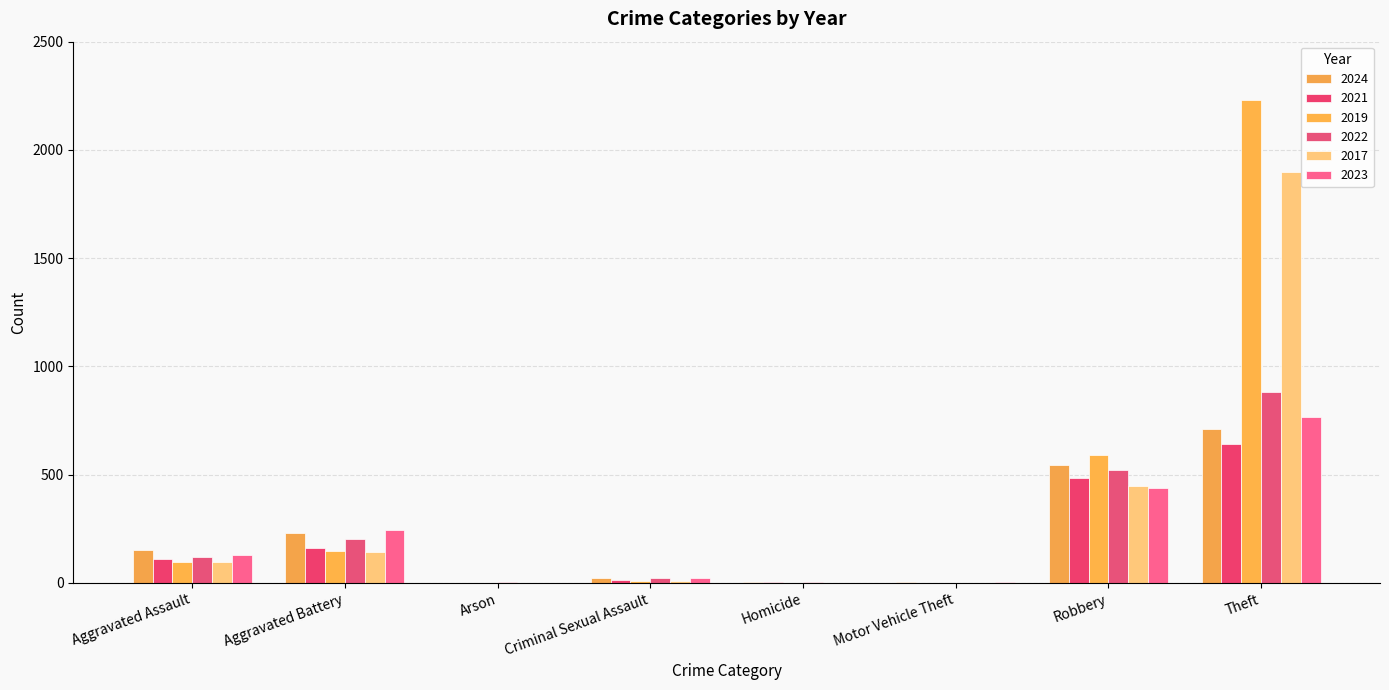

How many categories are shown in the chart?

8